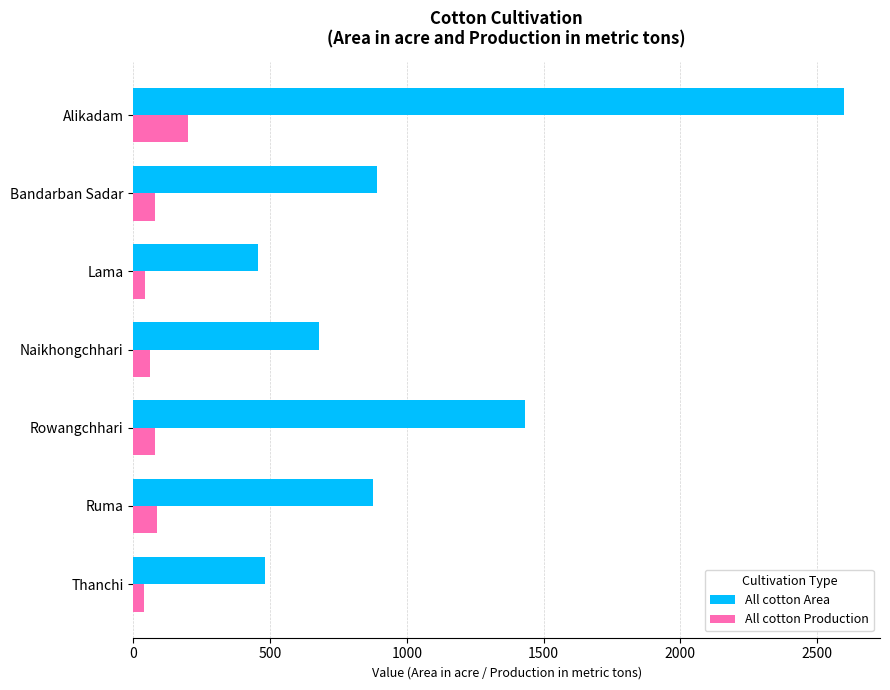

What is the sum of all All cotton Area values?

7416